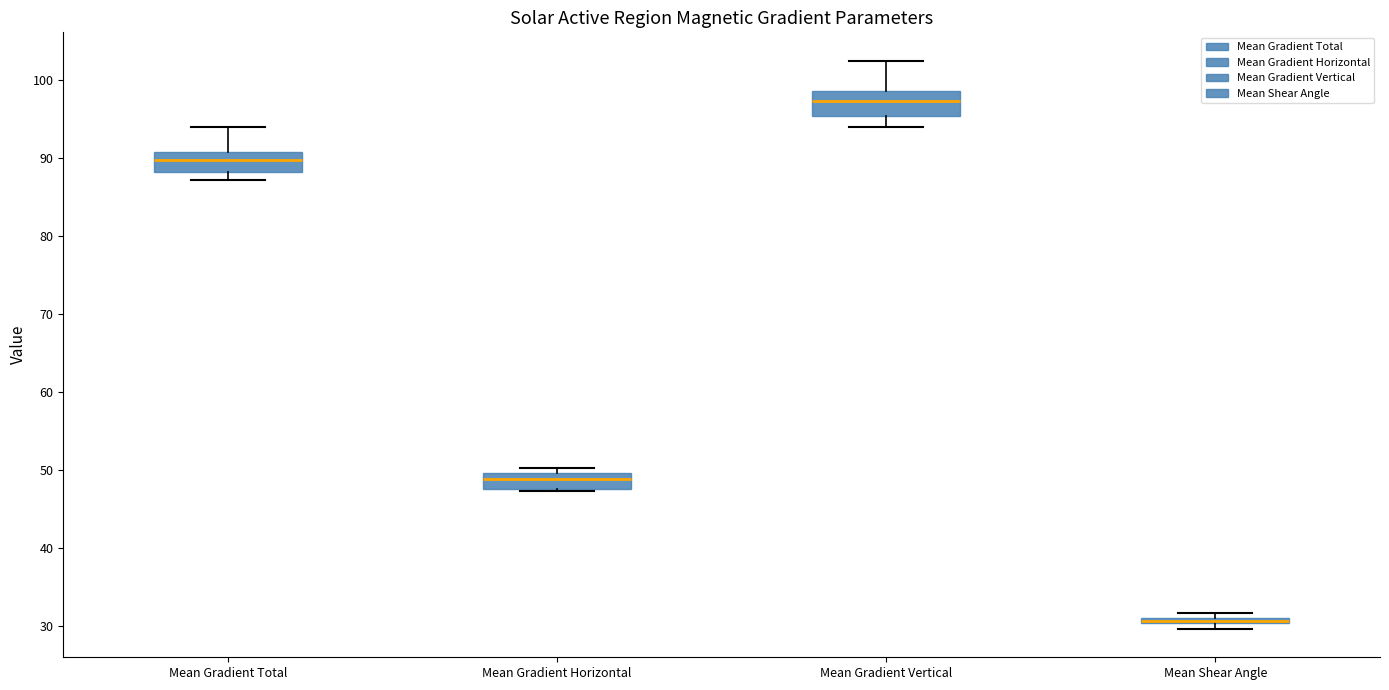

Where is the lower edge of the box for Mean Gradient Horizontal on the y-axis? The values are not printed on the chart, so give them approximately, as read against the axis.

48